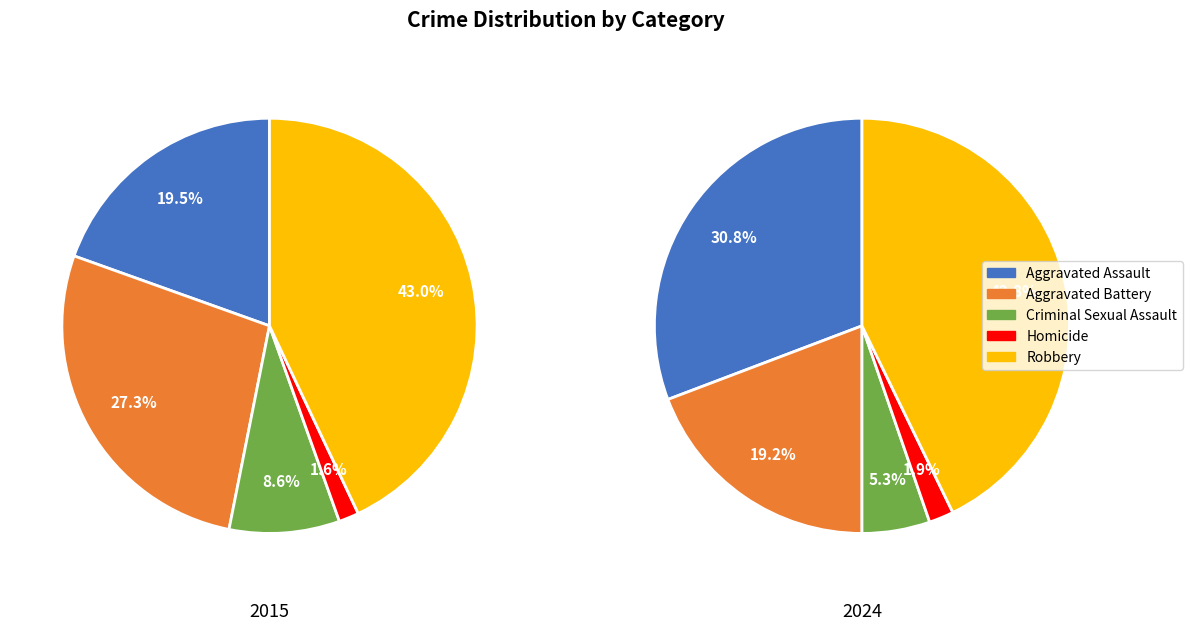

What portion of the pie excludes values_2015?

80.5%